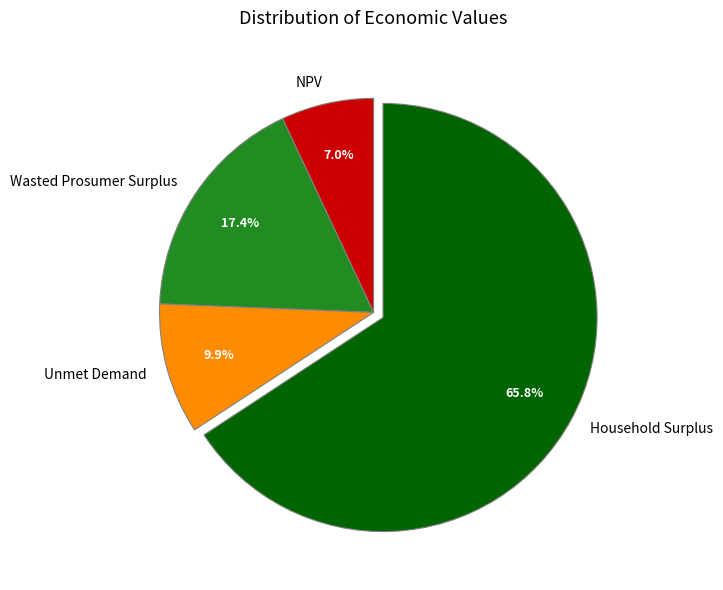

What is the smallest slice in the pie chart?

NPV